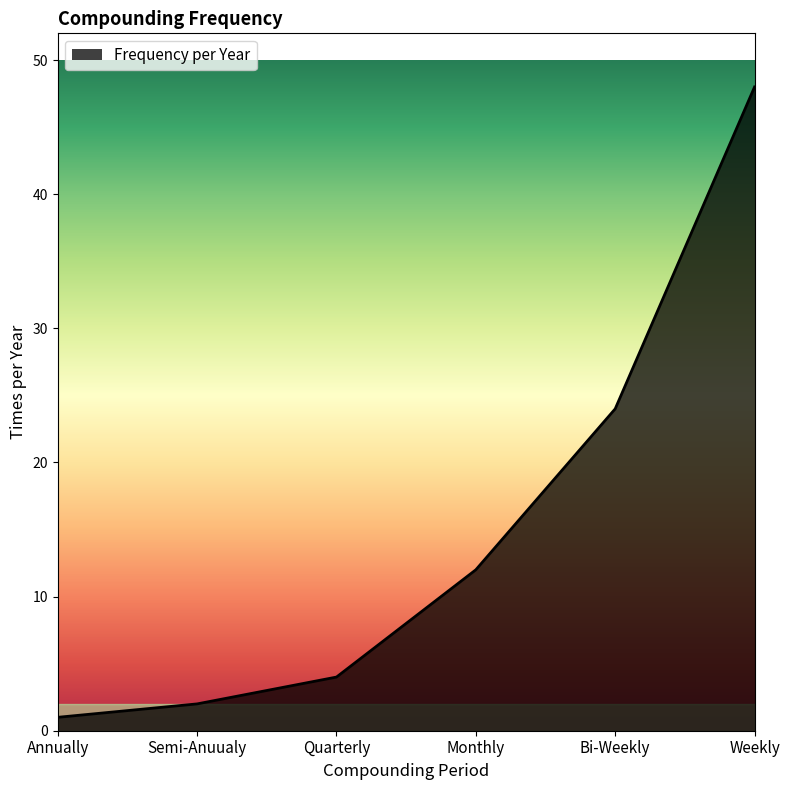

How many values are below 12?

3